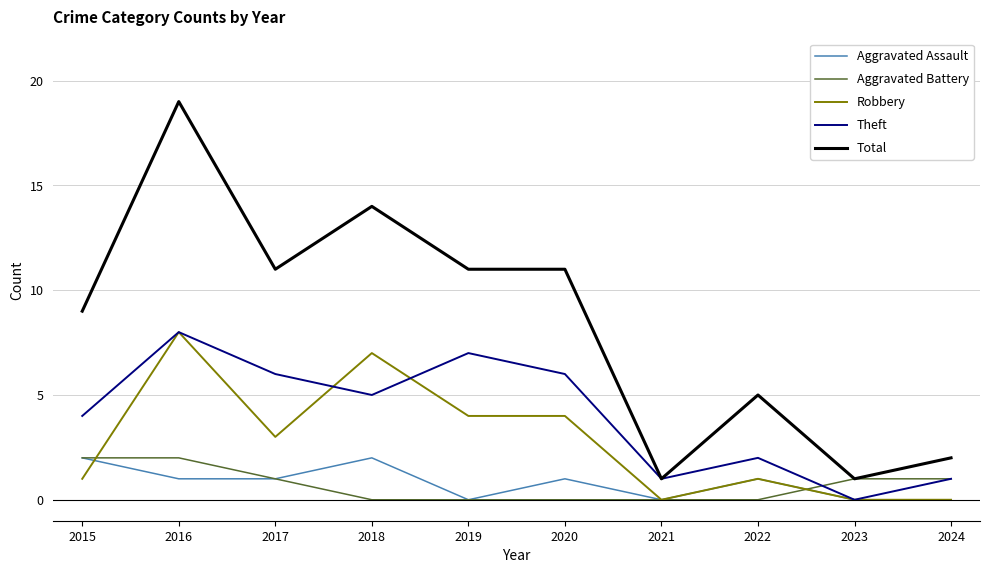

What is the difference between the second highest and minimum values in the Theft series?

7